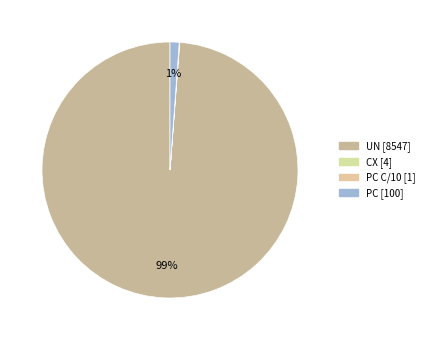

Which slice is the smallest?

PC C/10